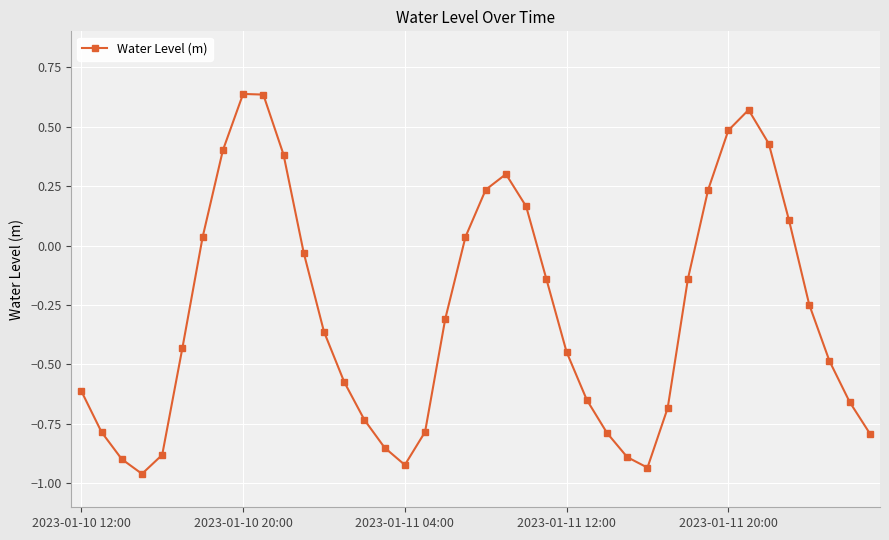

True or false: there are more than 0 points higher than both neighbors.

True